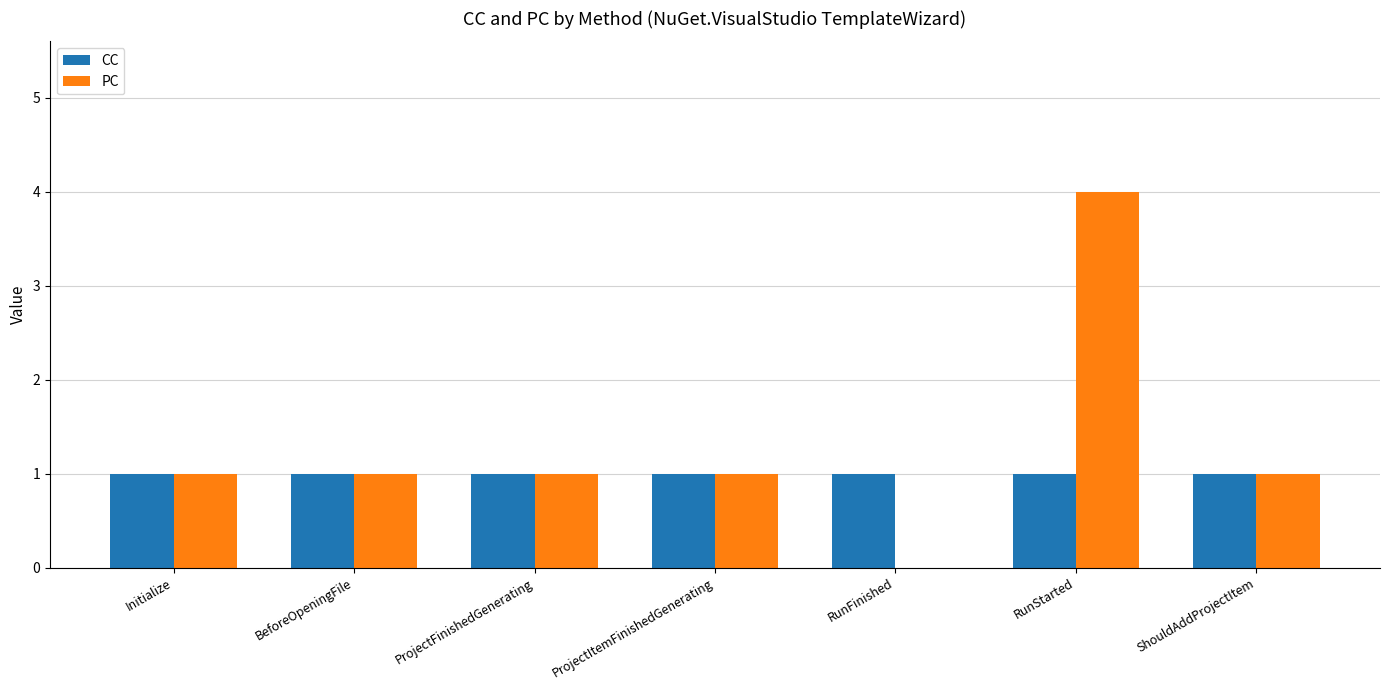

How many data points does each series have?

7